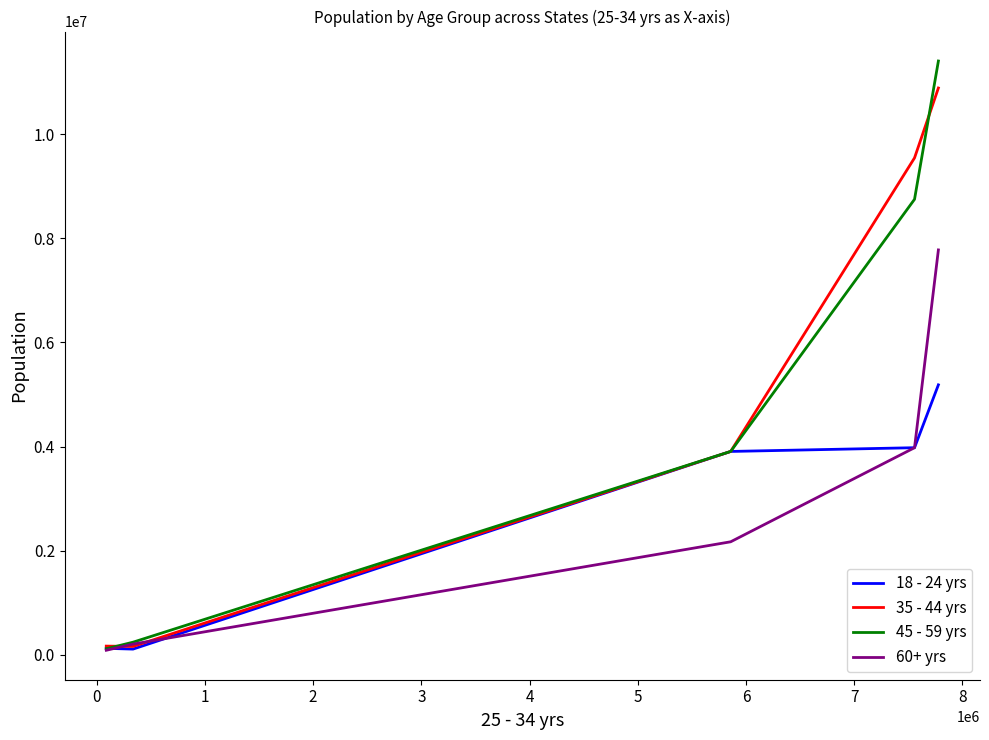

Rank the series by their maximum value, from highest to lowest.

45 - 59 yrs, 35 - 44 yrs, 60+ yrs, 18 - 24 yrs